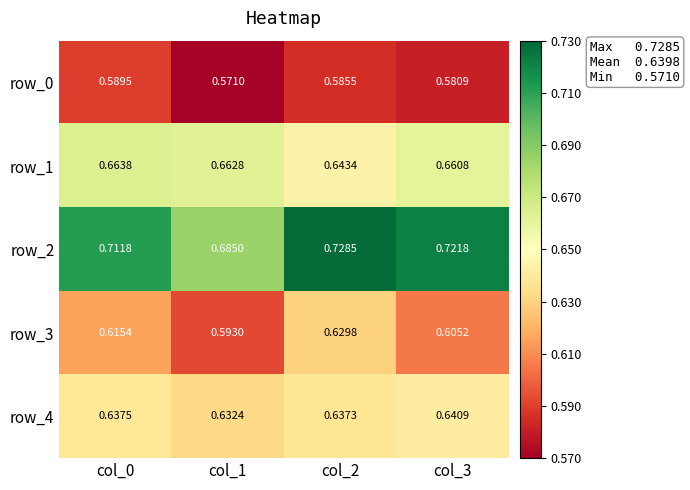

At col_3, list the series in order from largest to smallest.

row_2, row_1, row_4, row_3, row_0